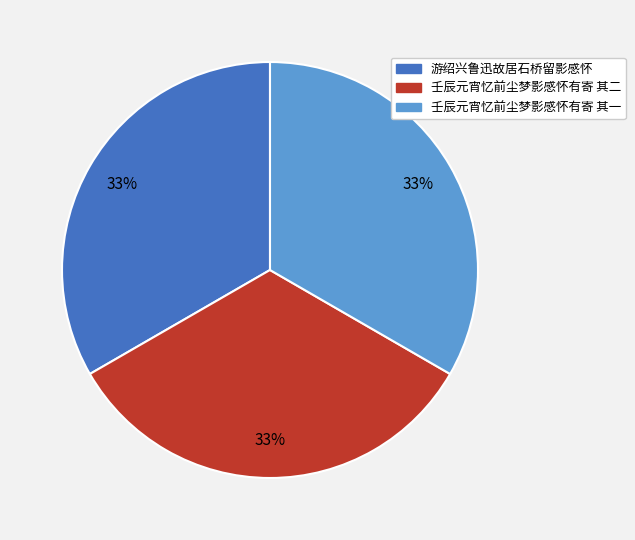

To the nearest percent, what portion does 壬辰元宵忆前尘梦影感怀有寄 其一 represent?

33%